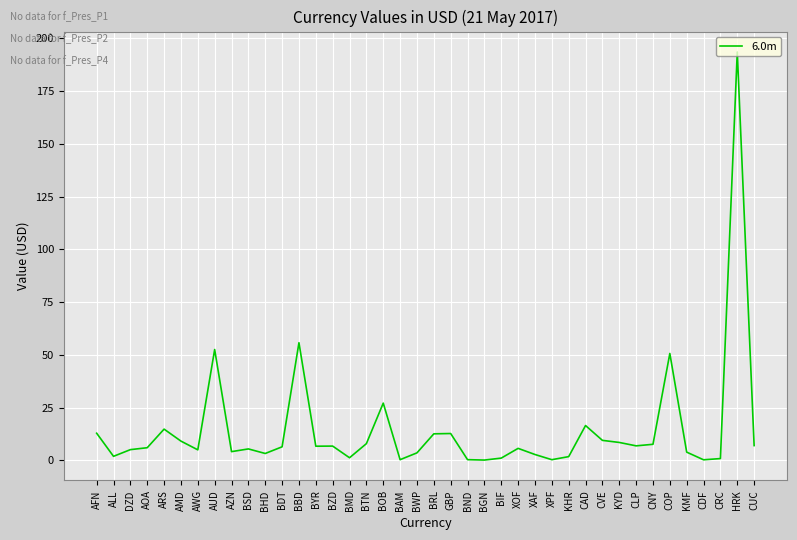

What position from the right is BRL?

20